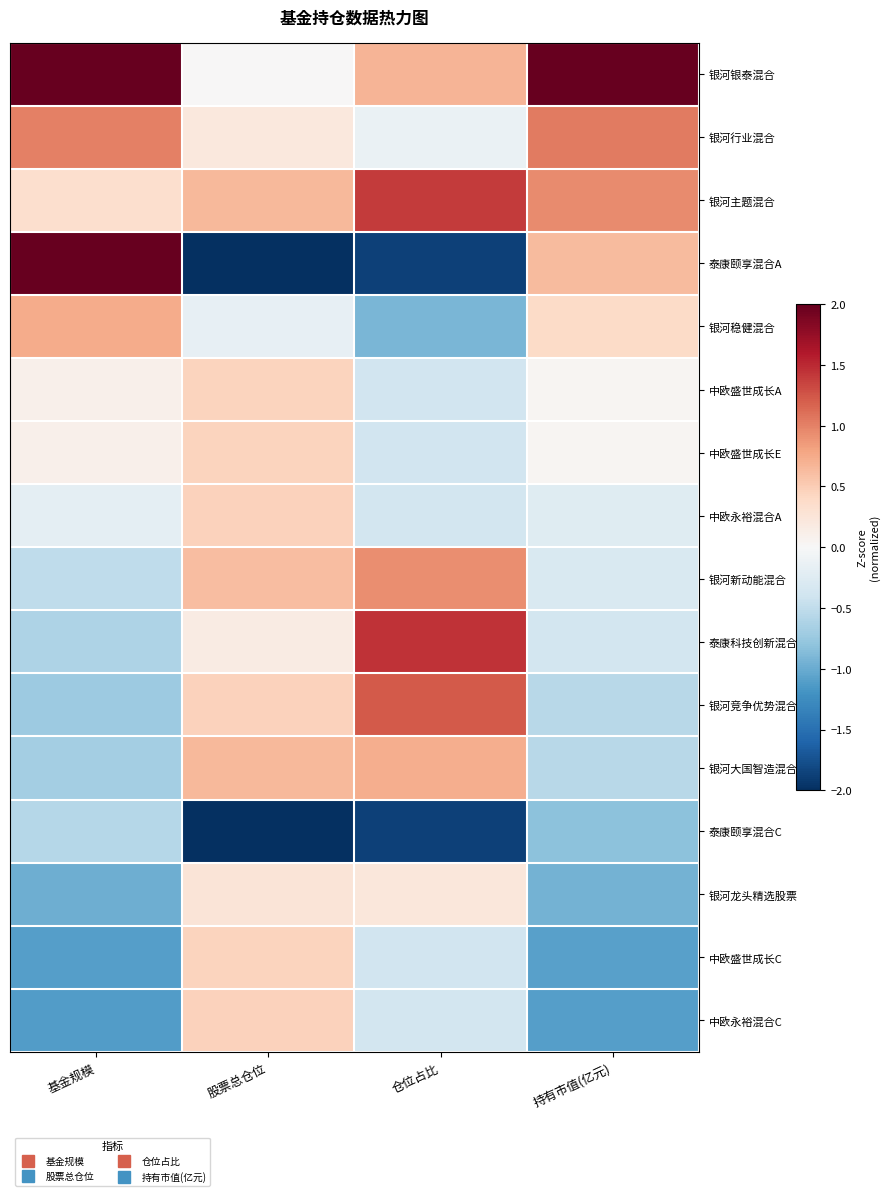

At which category is the sum across all series the highest?

股票总仓位